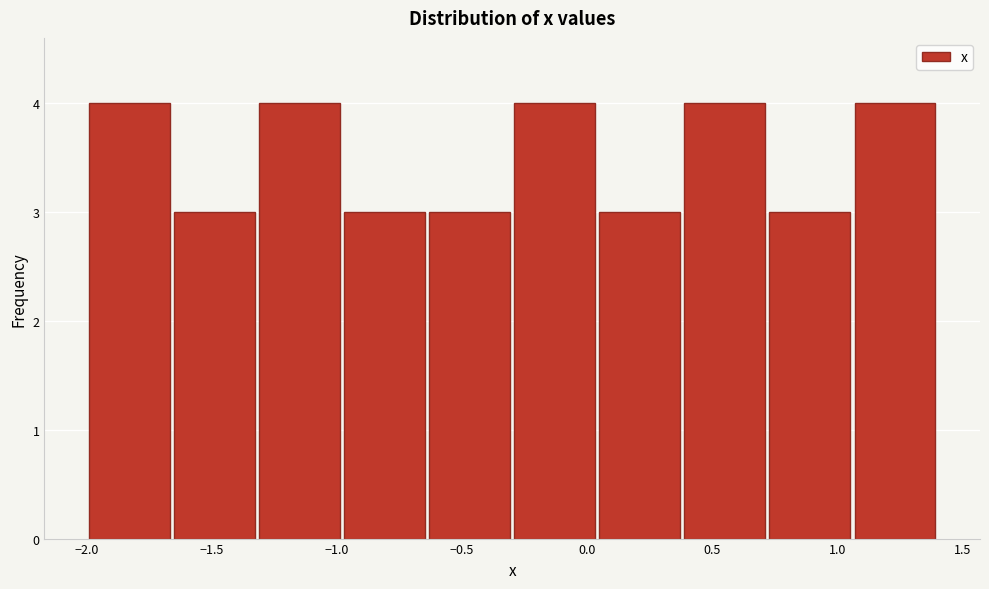

Reading left to right, transcribe this chart: for each bar, give the range it covers on the x-axis and its height. Neither the bar edges nor the heights are printed on the chart, so give them approximately, as read against the axes.

-2.00 to -1.66: 4
-1.66 to -1.32: 3
-1.32 to -0.98: 4
-0.98 to -0.64: 3
-0.64 to -0.30: 3
-0.30 to 0.04: 4
0.04 to 0.38: 3
0.38 to 0.72: 4
0.72 to 1.06: 3
1.06 to 1.40: 4